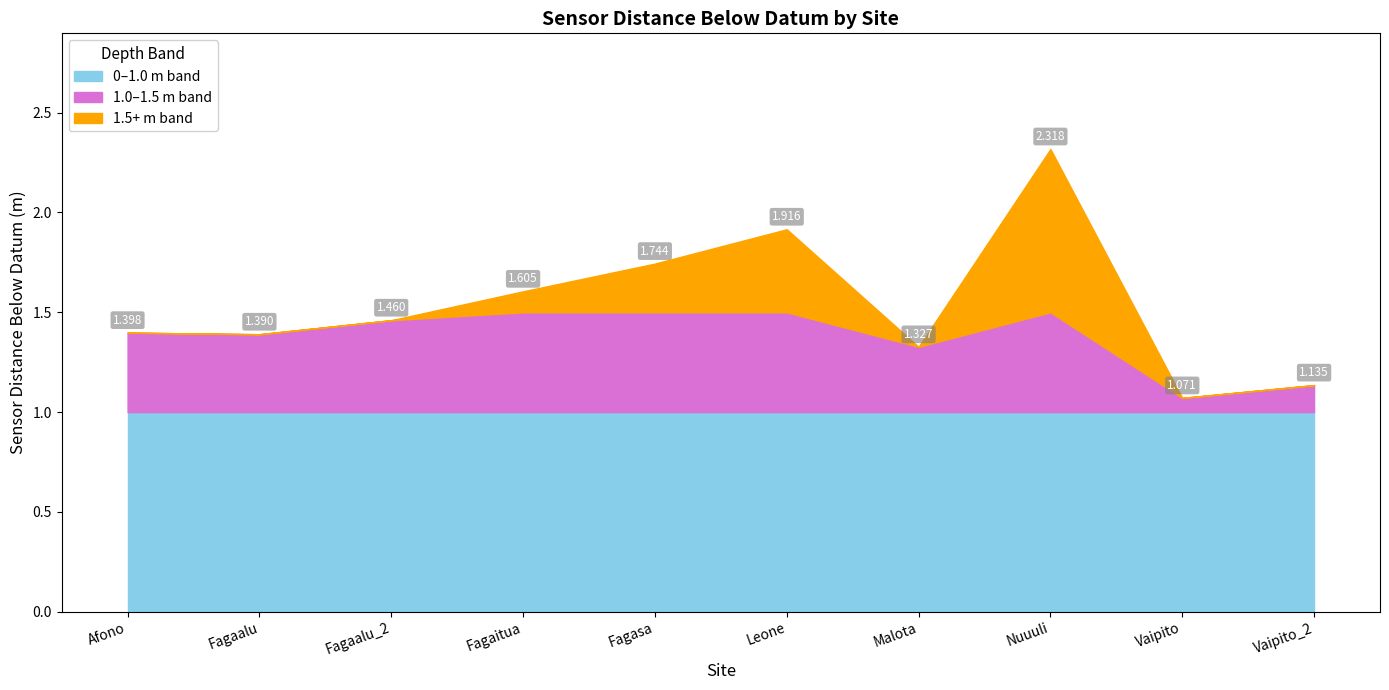

What is the smallest value displayed?

1.1